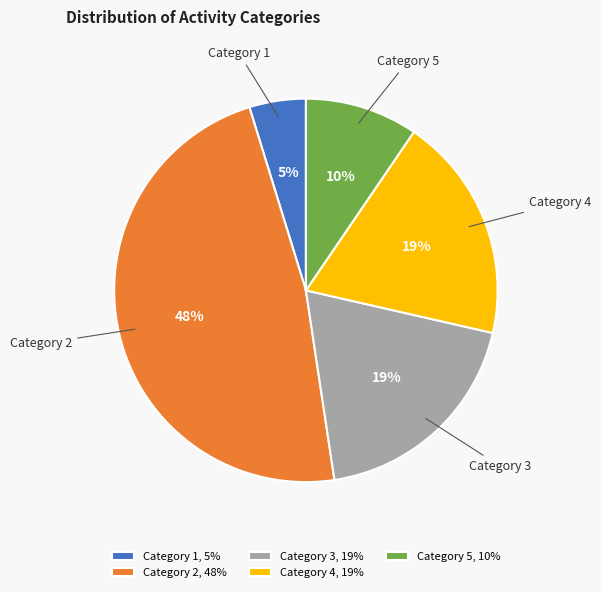

What percentage is the Category 5 slice, to the nearest percent?

10%